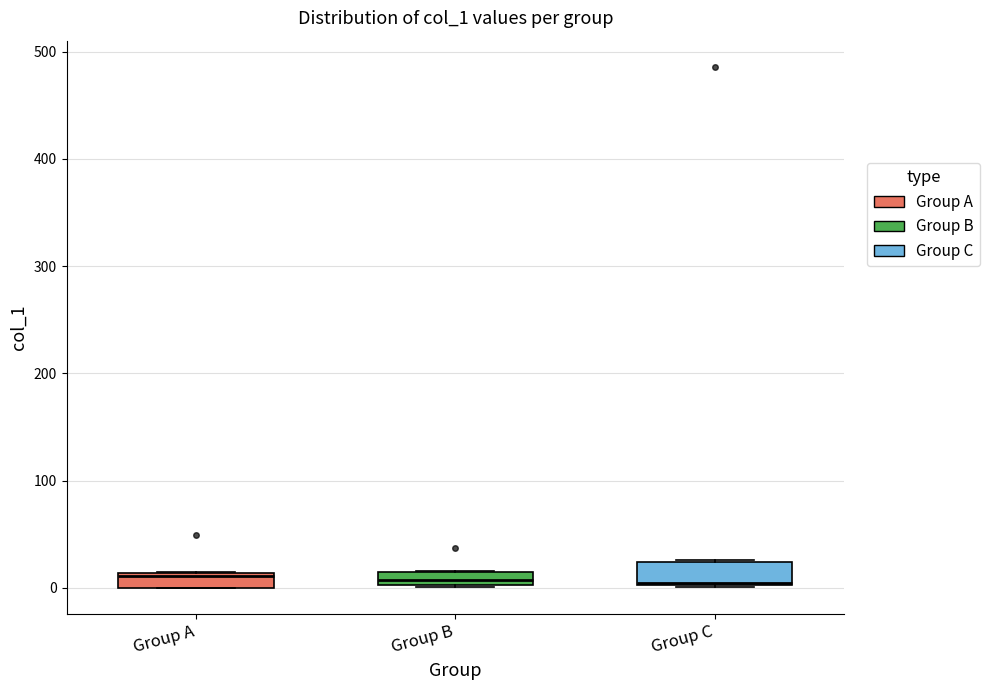

Where is the lower edge of the box for Group A on the y-axis? The values are not printed on the chart, so give them approximately, as read against the axis.

0